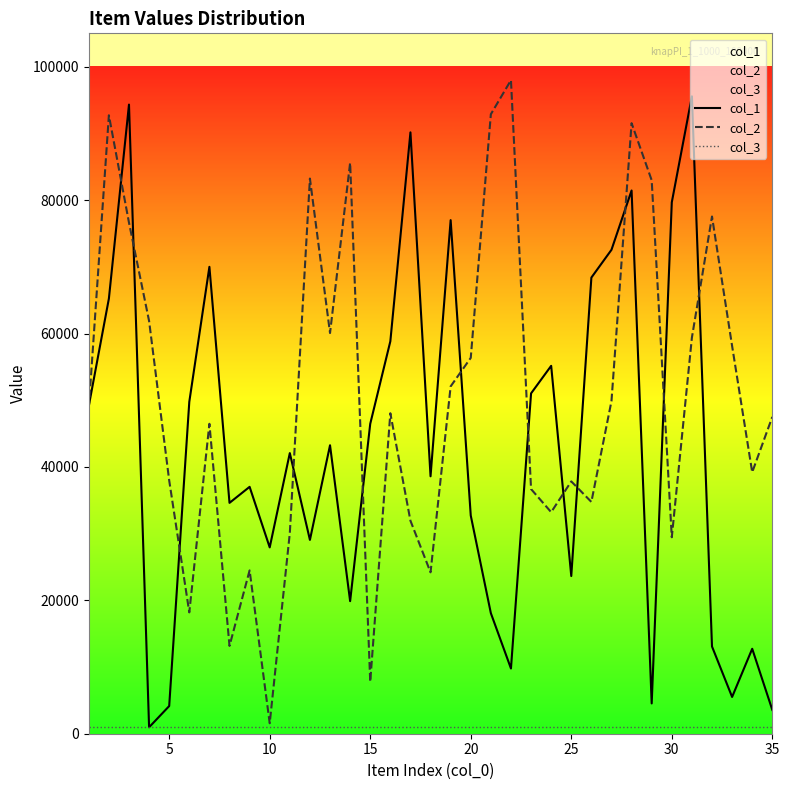

What is the sum of all col_2 values?

1770050